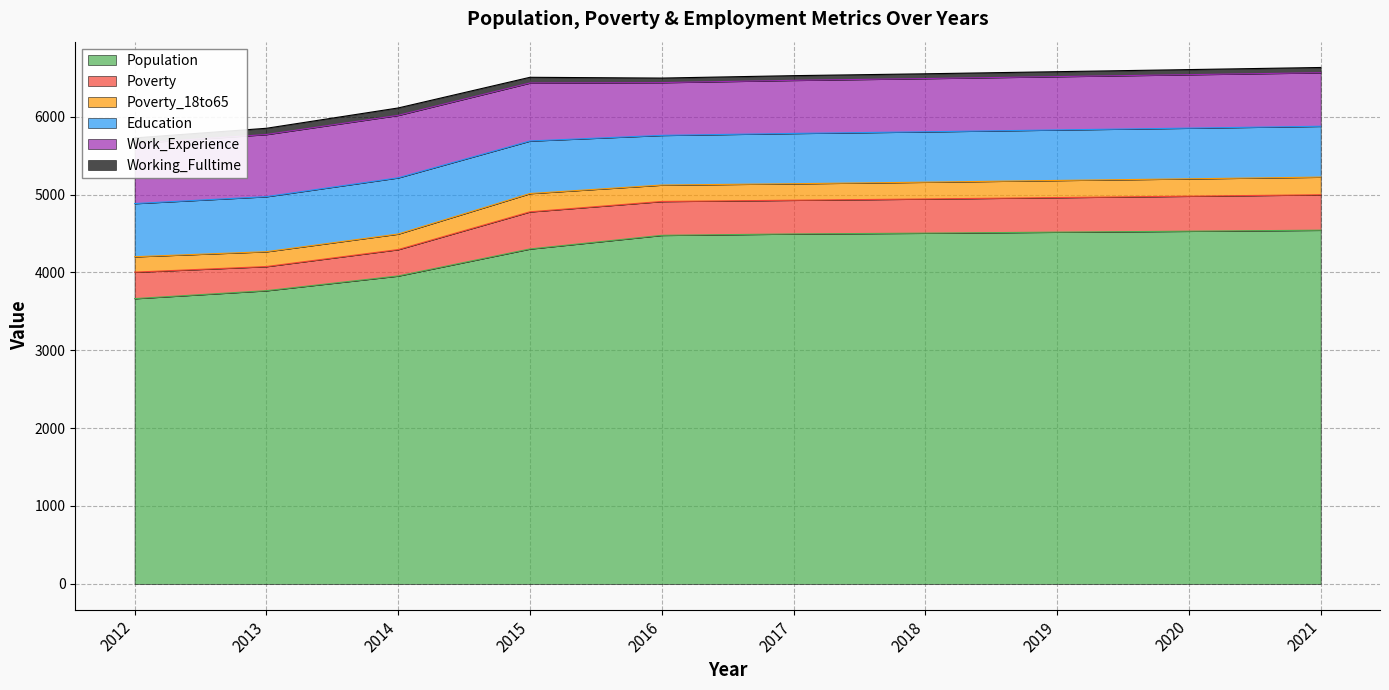

True or false: Poverty_18to65 and Working_Fulltime cross at least once.

False